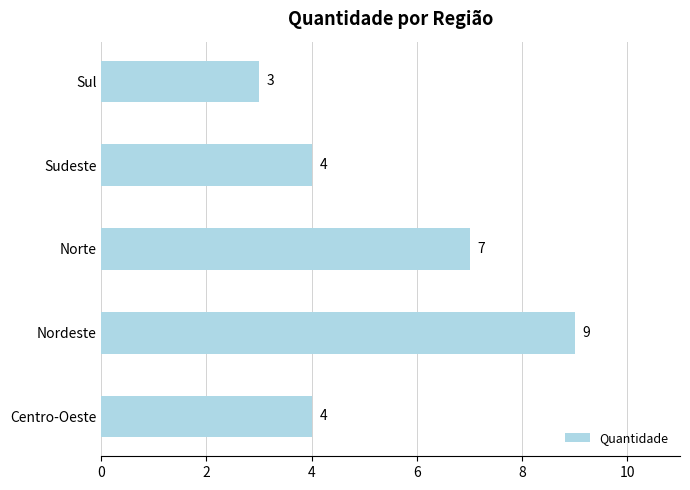

The value at Nordeste is 3. True or false?

False